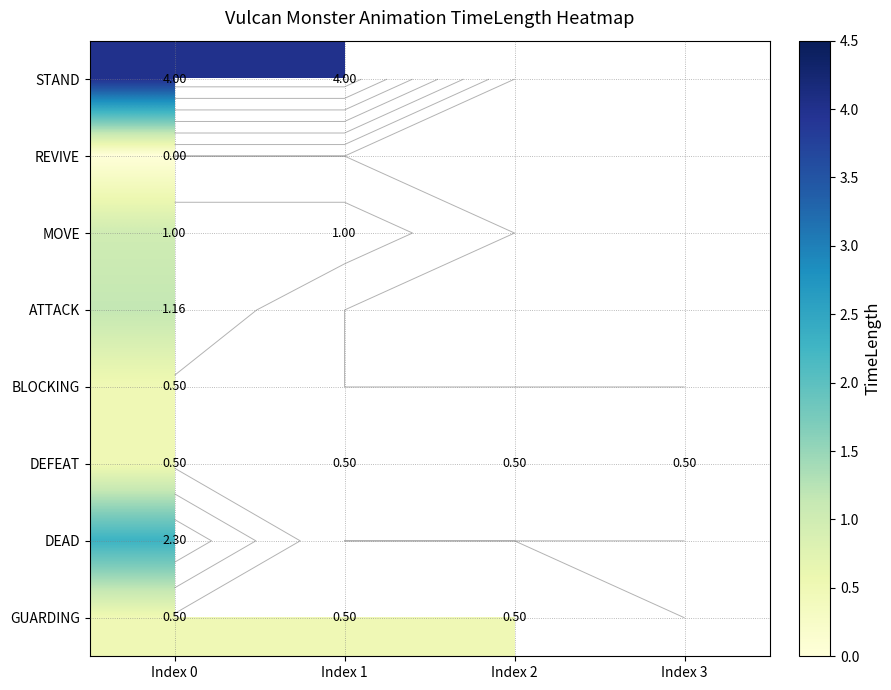

The GUARDING series shows 0.5 at Index 1. True or false?

True